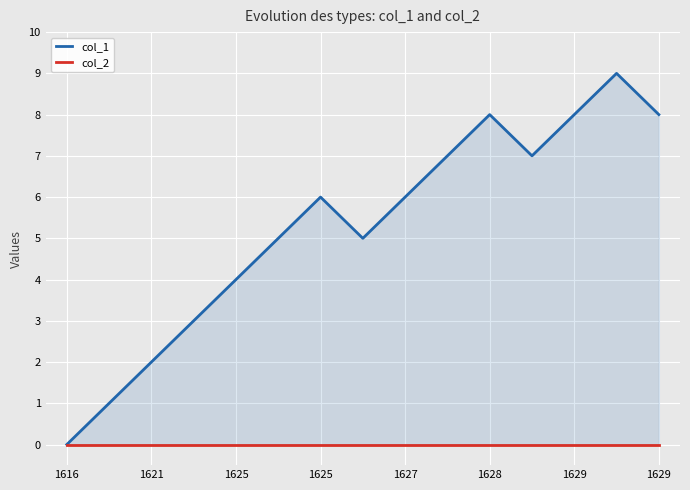

How many series are shown in this chart?

2